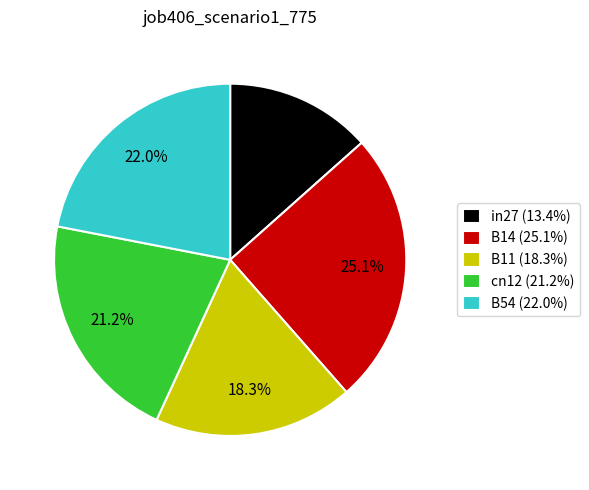

To the nearest percent, what is the average slice percentage?

20%